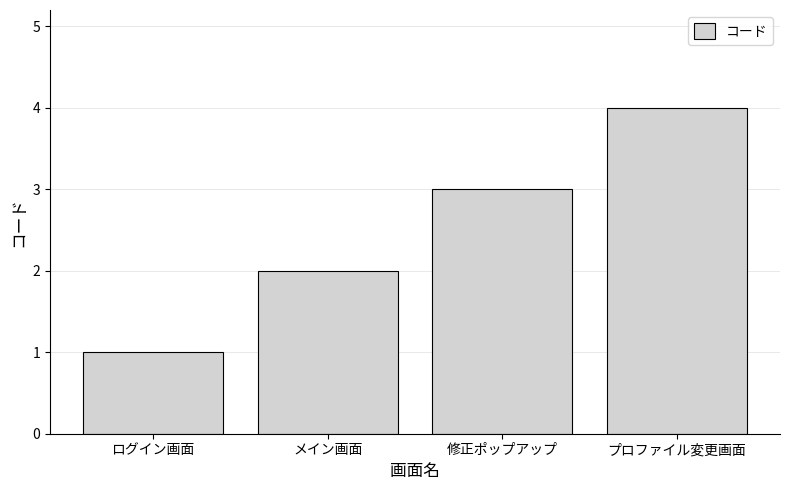

Rank the categories by value from highest to lowest.

プロファイル変更画面, 修正ポップアップ, メイン画面, ログイン画面